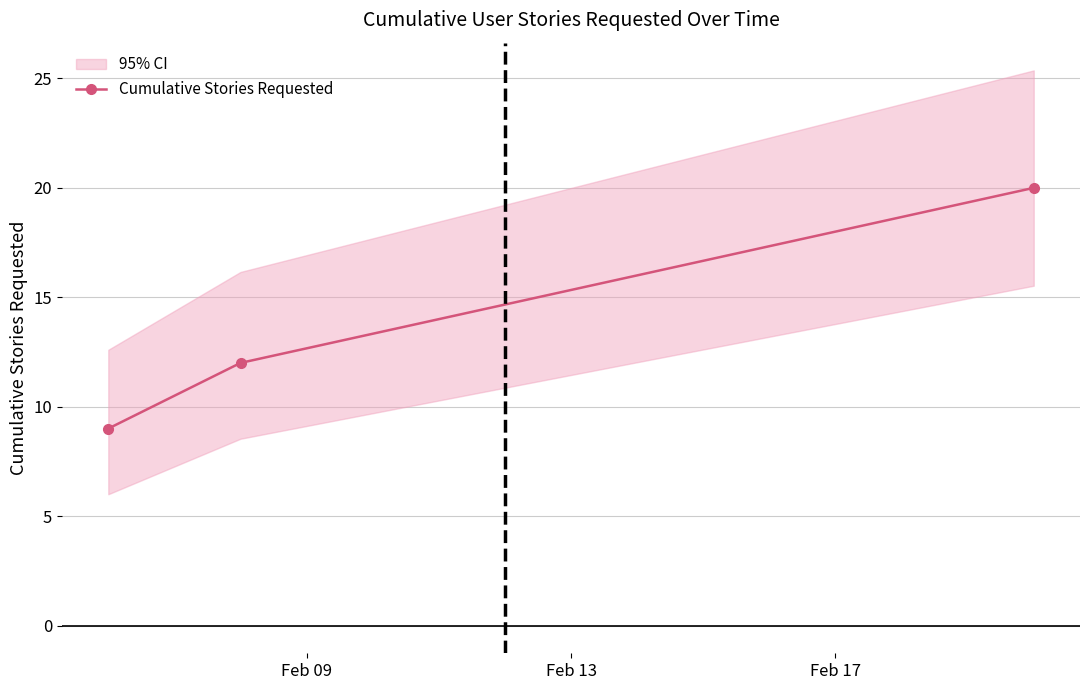

Reading left to right, transcribe all the data shown in this chart.

9	12	20